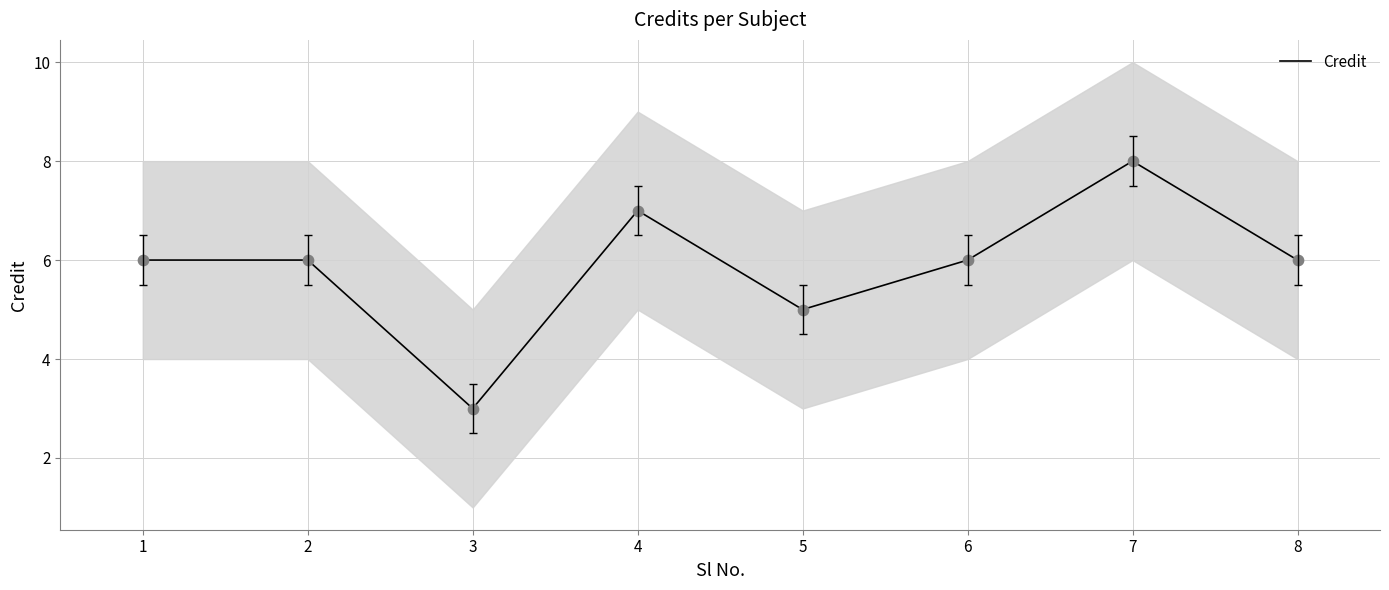

What is the ratio of the value at 7 to the value at 4?

1.1